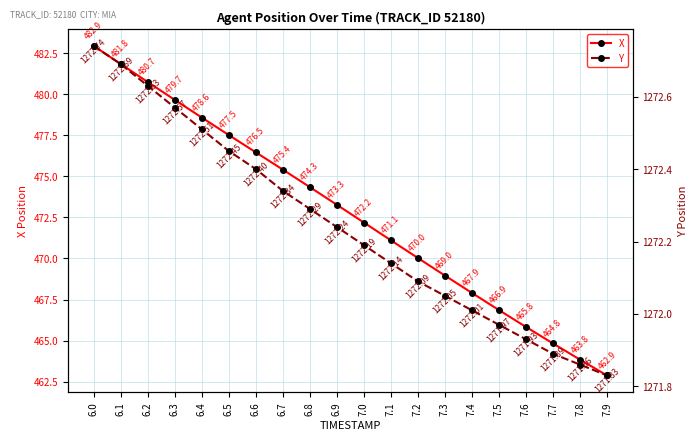

Reading left to right, list all the values displayed in this chart.

X: 482.9	481.8	480.7	479.7	478.6	477.5	476.5	475.4	474.3	473.3	472.2	471.1	470.0	469.0	467.9	466.9	465.8	464.8	463.8	462.9
Y: 1272.7	1272.7	1272.6	1272.6	1272.5	1272.5	1272.4	1272.3	1272.3	1272.2	1272.2	1272.1	1272.1	1272.0	1272.0	1272.0	1271.9	1271.9	1271.9	1271.8